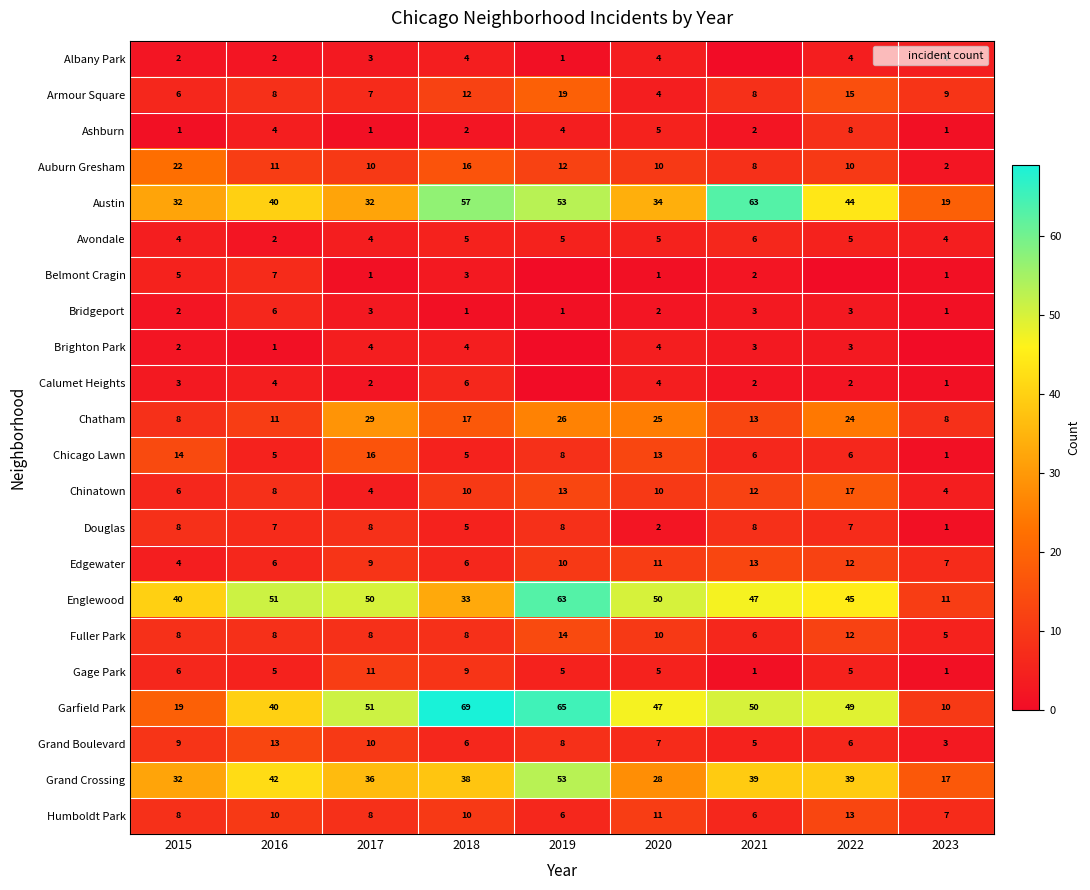

Which category has the lowest value across all series?

2021